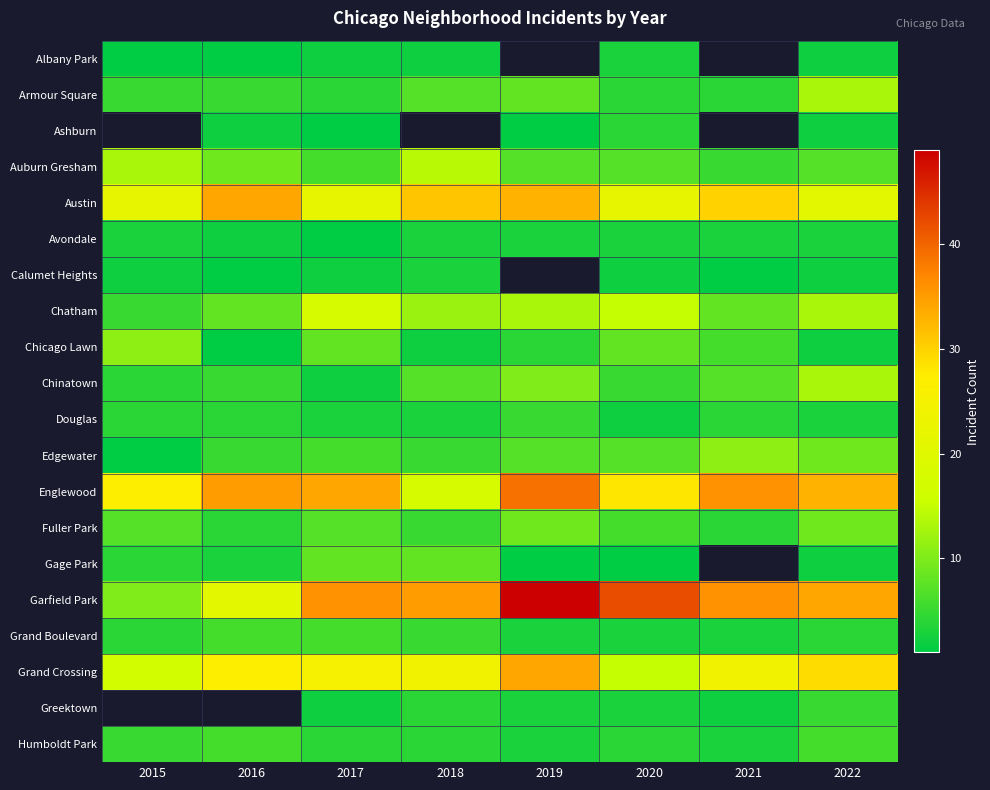

What is the sum of the Englewood values at 2020 and 2018?

46.0